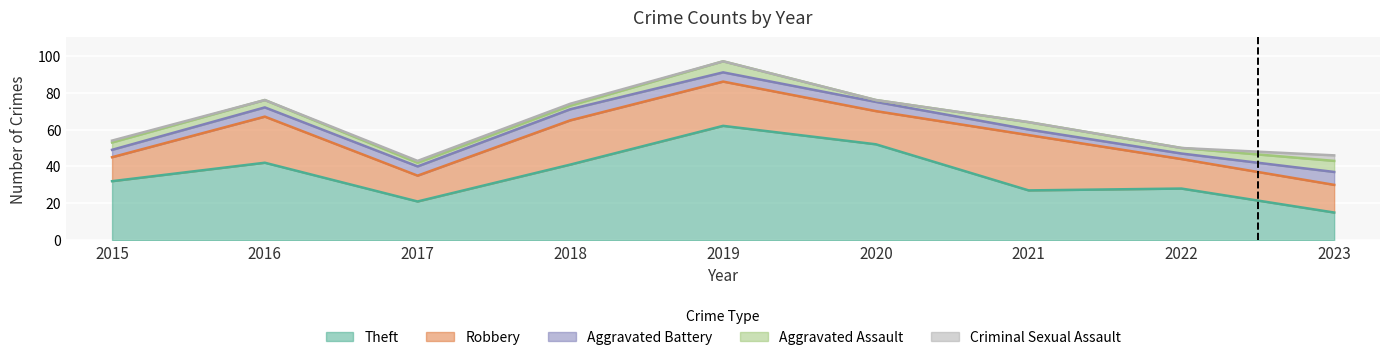

What are all the series names shown in the legend?

Theft, Robbery, Aggravated Battery, Aggravated Assault, Criminal Sexual Assault